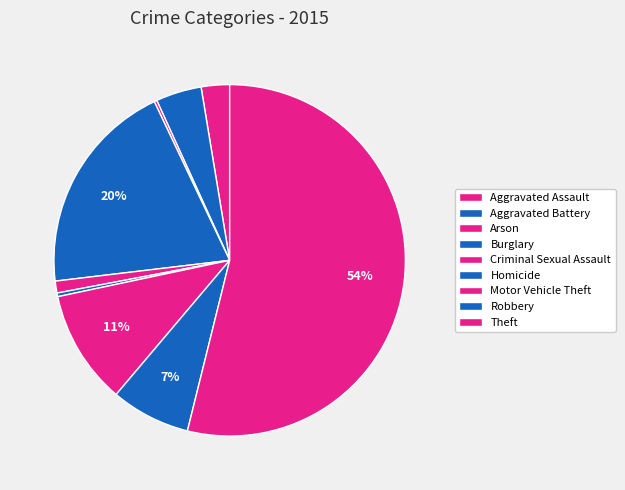

What is the change in value from Criminal Sexual Assault to Theft?

+628